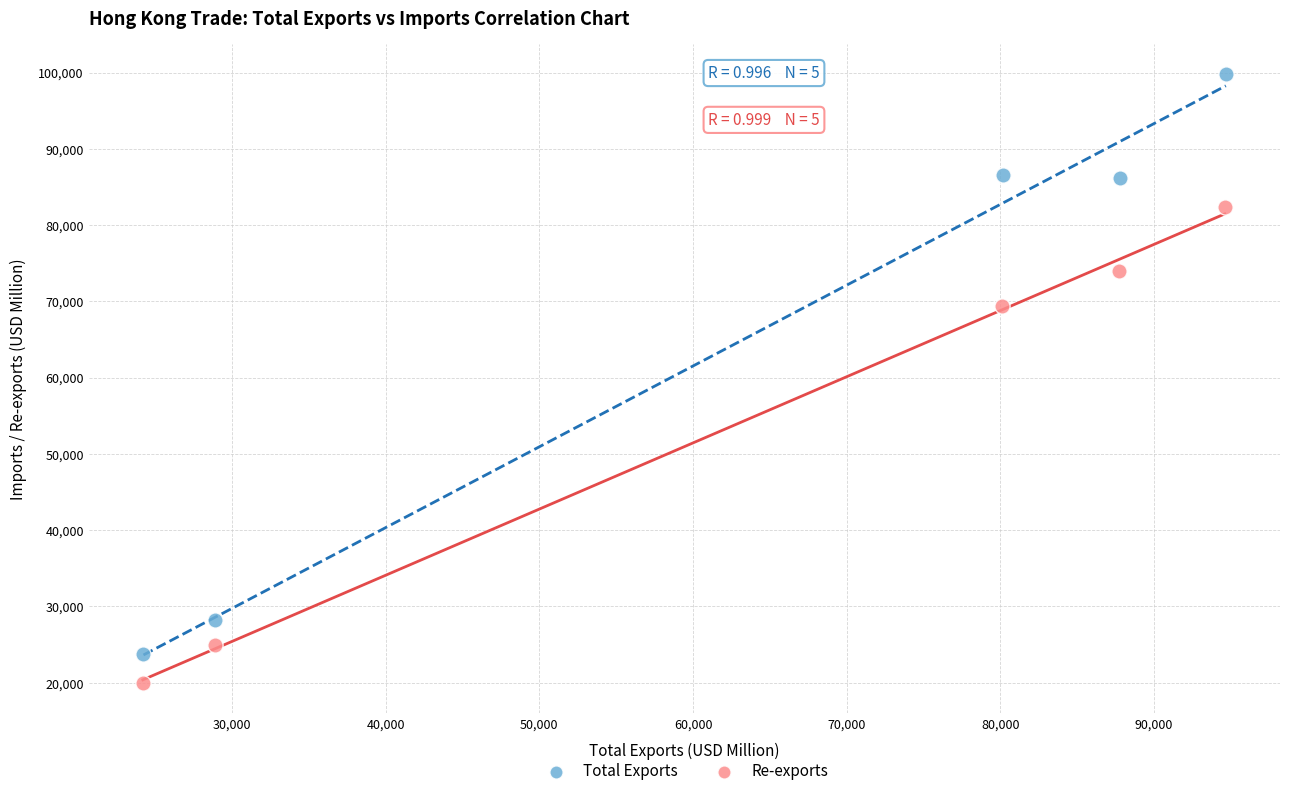

Which series reaches the minimum Y coordinate?

Re-exports